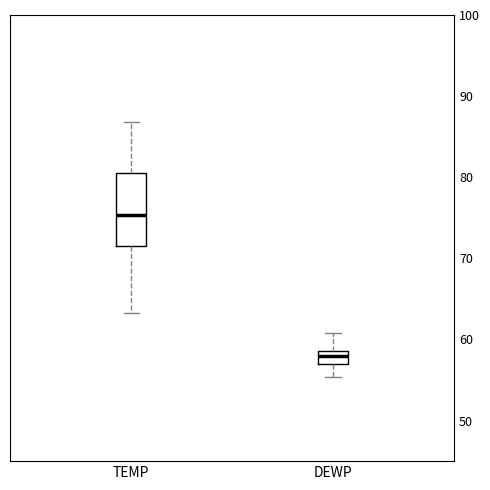

Which box has the highest median line?

TEMP